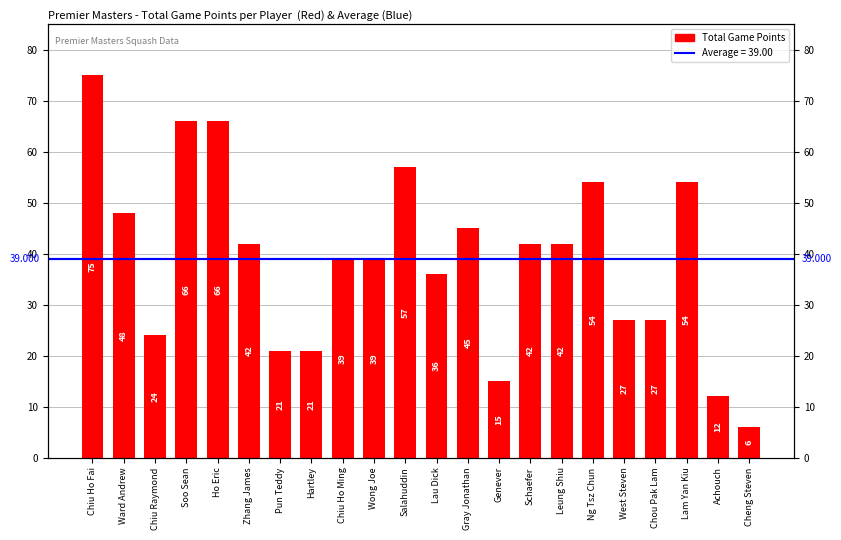

Is it true that the value at Hartley is 21?

True